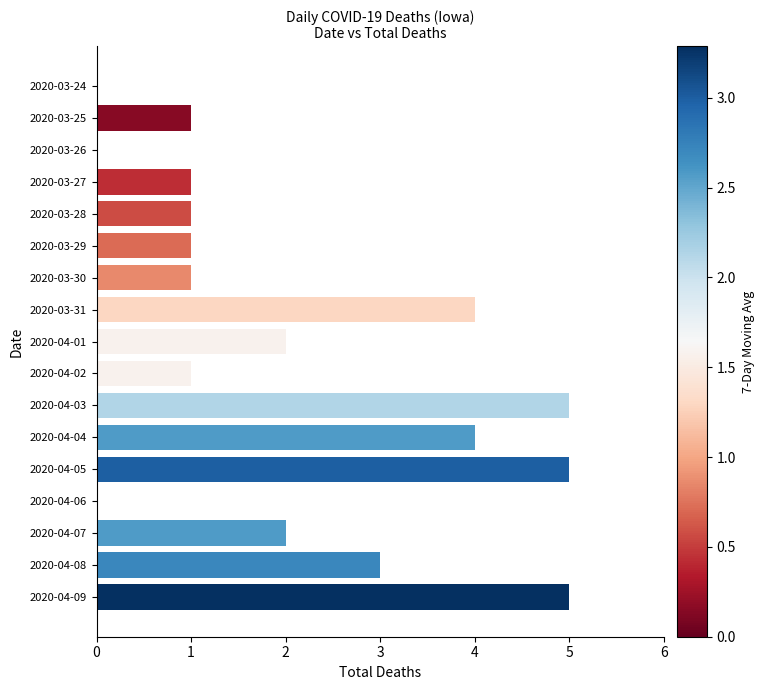

Count the values in the range 1 to 4.

11